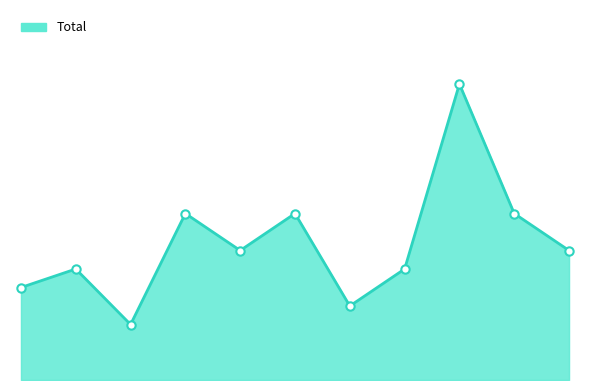

How many lines are shown in the chart?

1